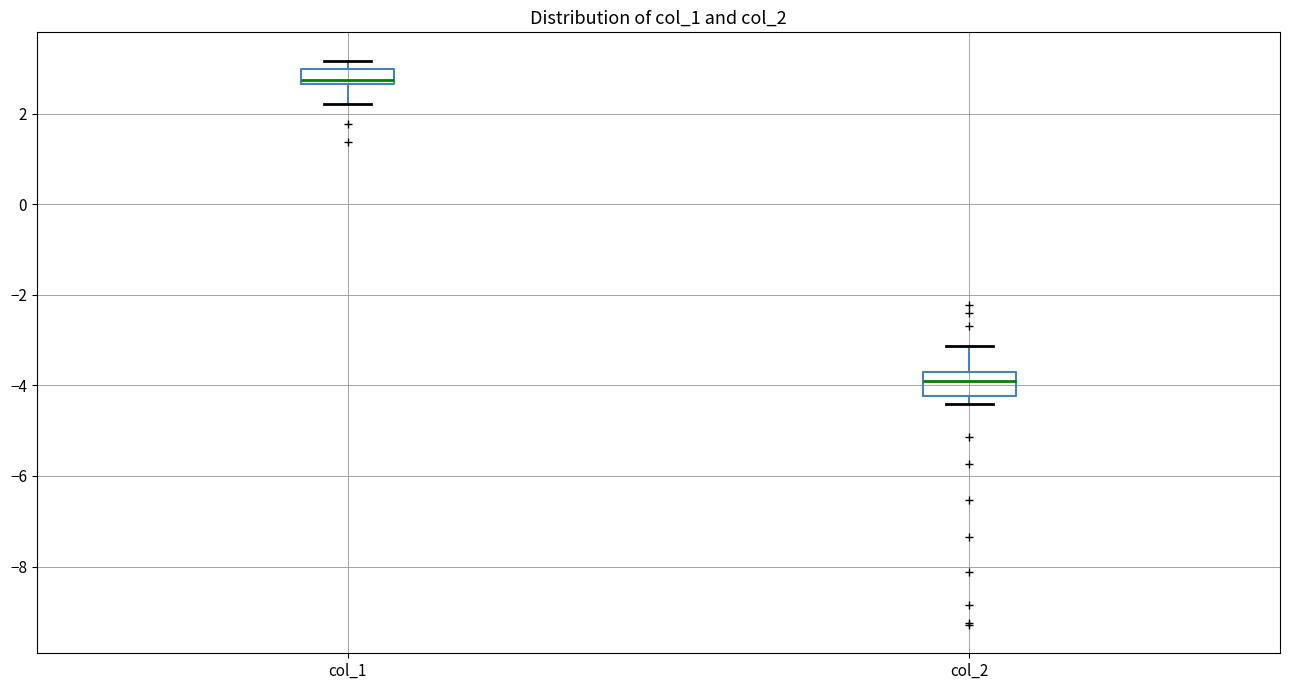

Where does the upper whisker of the box for col_2 end on the y-axis? The values are not printed on the chart, so give them approximately, as read against the axis.

-3.2